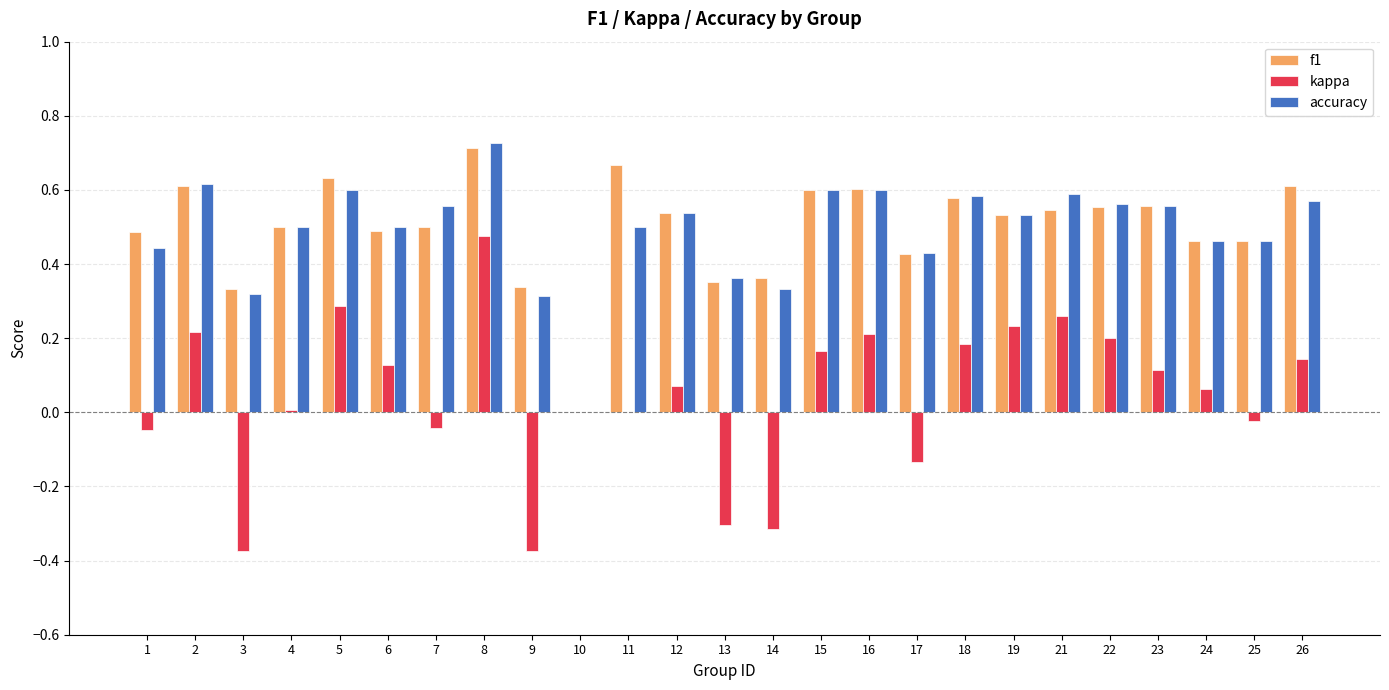

At which label does kappa reach its peak?

8